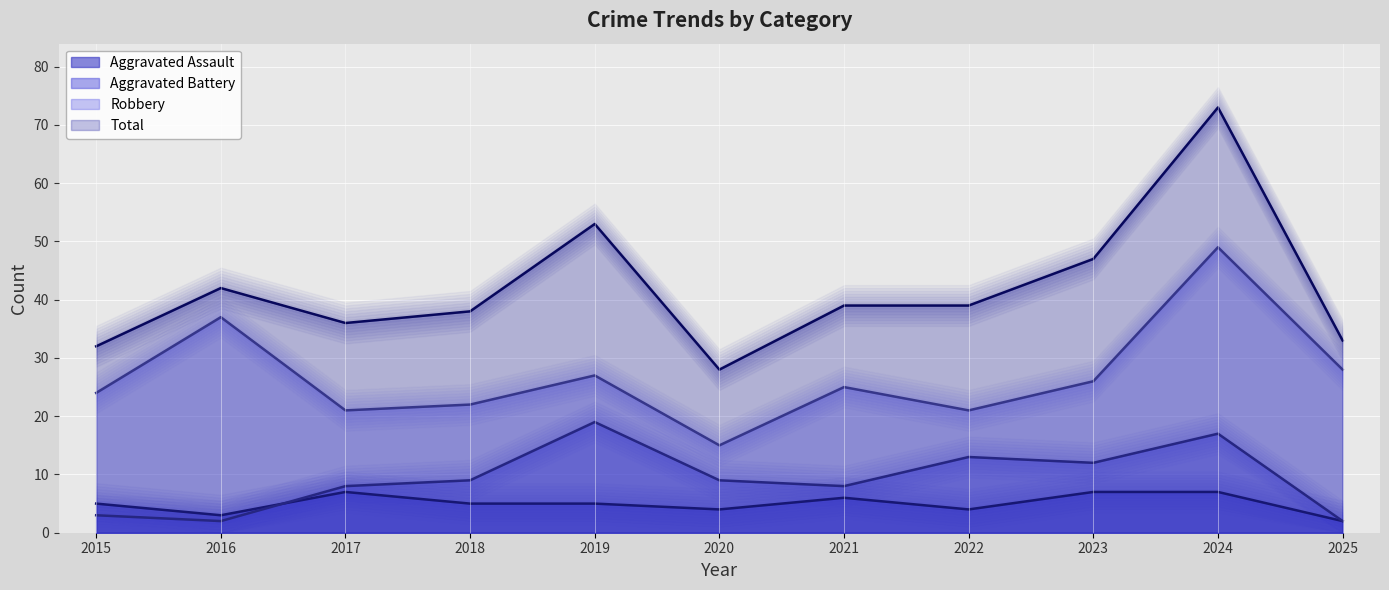

Where is the first local maximum for Aggravated Assault?

2017